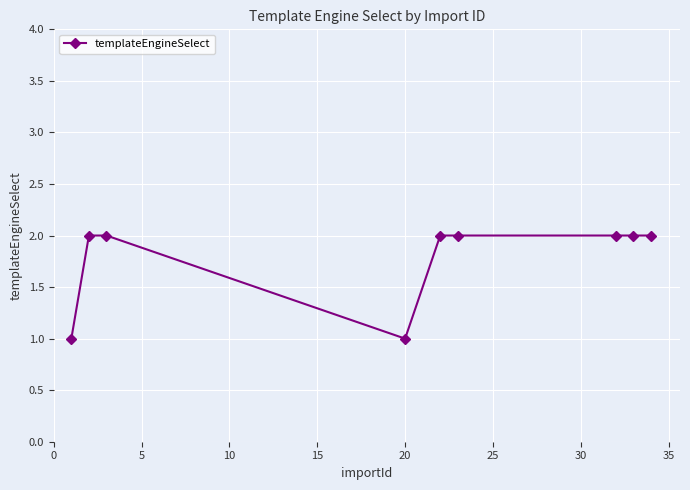

What is the sum of all values?

16